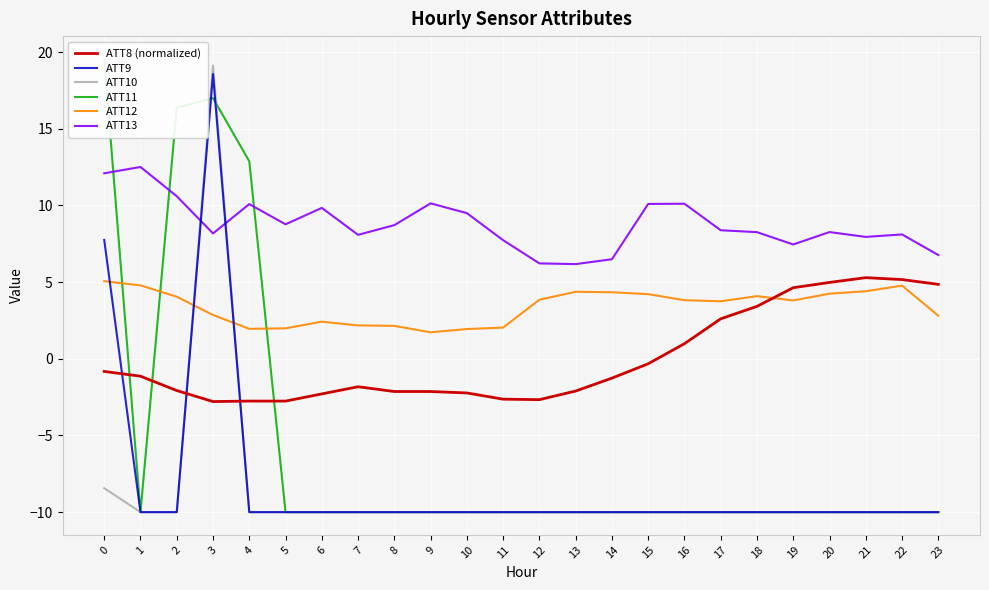

At how many categories does at least one series exceed 6?

24